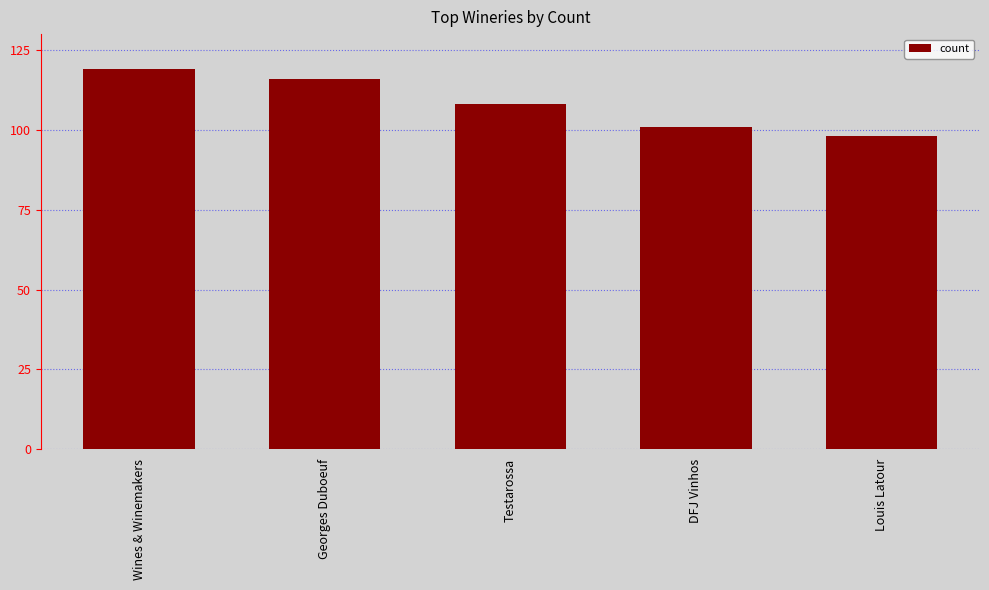

Count the values in the range 101 to 116.

3